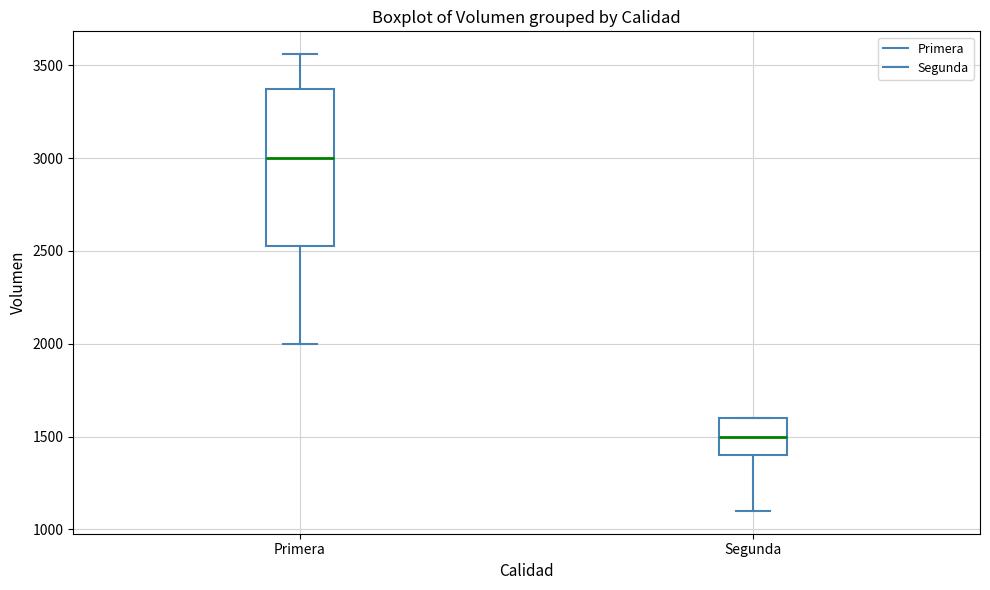

Where does the upper whisker of the box for Primera end on the y-axis? The values are not printed on the chart, so give them approximately, as read against the axis.

3550